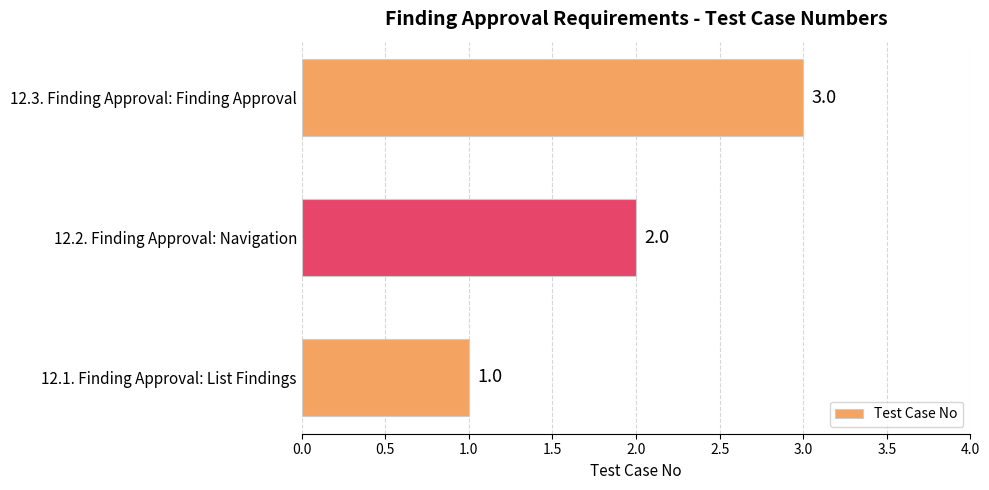

How many bars are there in total?

3